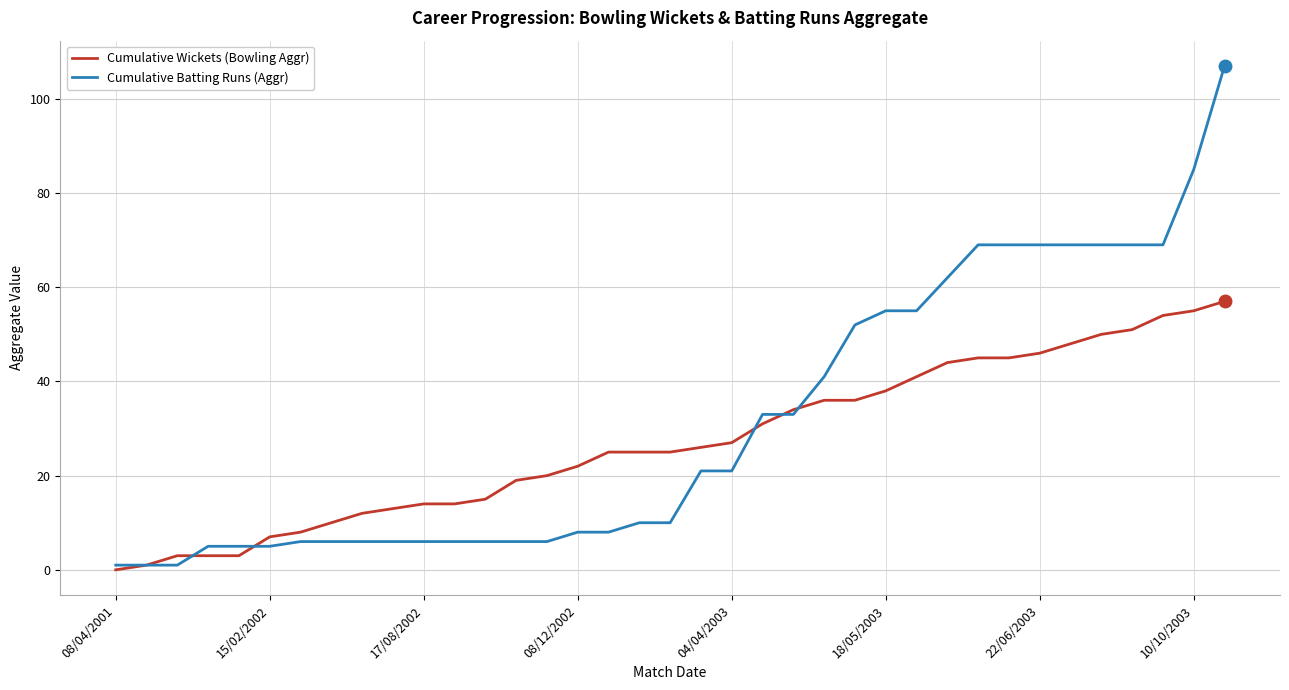

What is the average value of the Cumulative Batting Runs (Aggr) series?

31